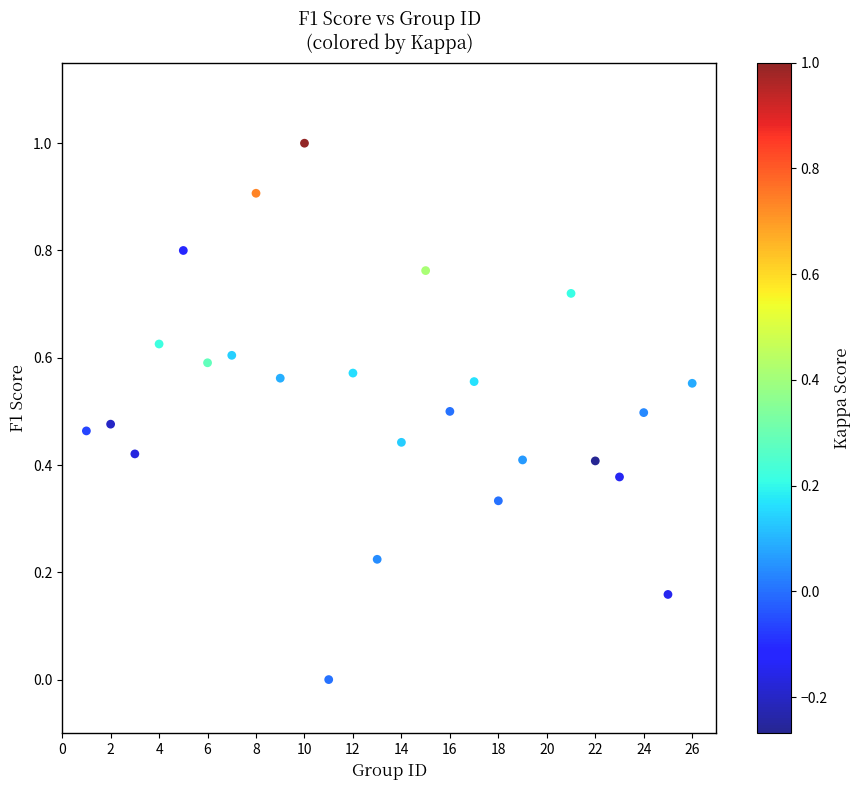

What is the range of Y values (max minus min)?

1.0